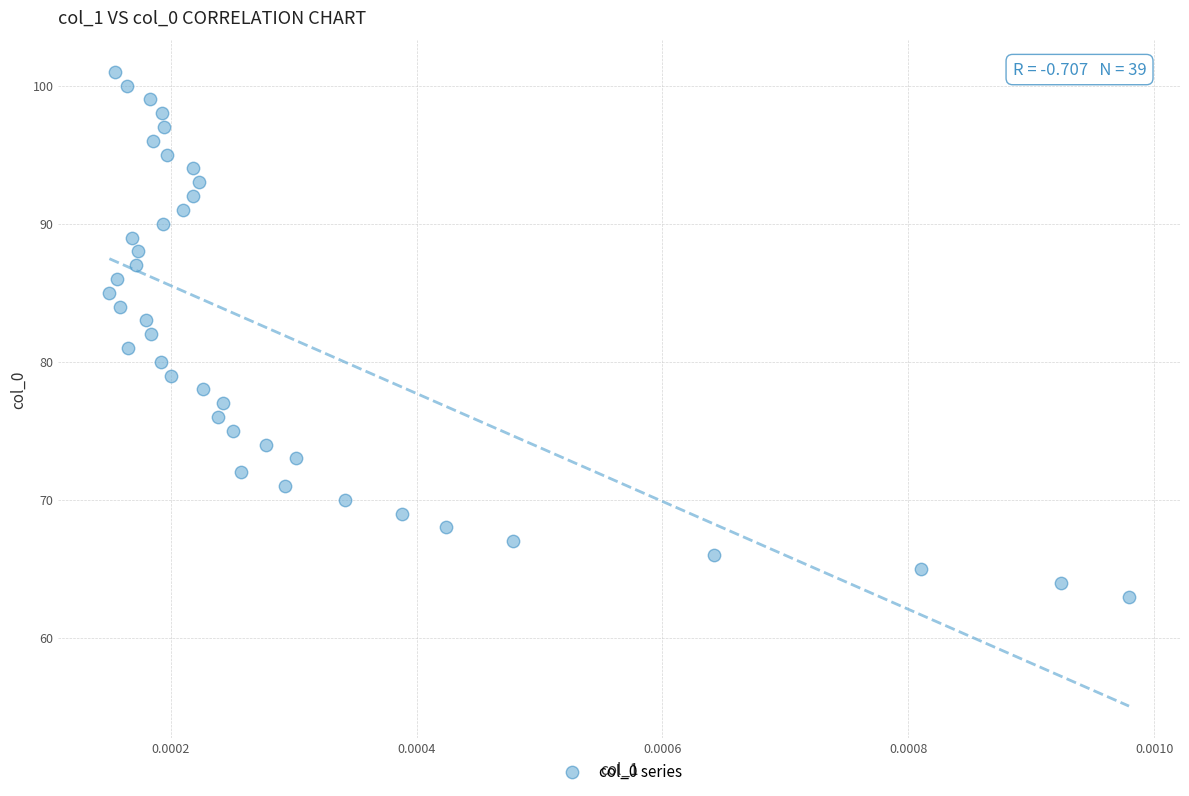

How many data points are displayed?

39